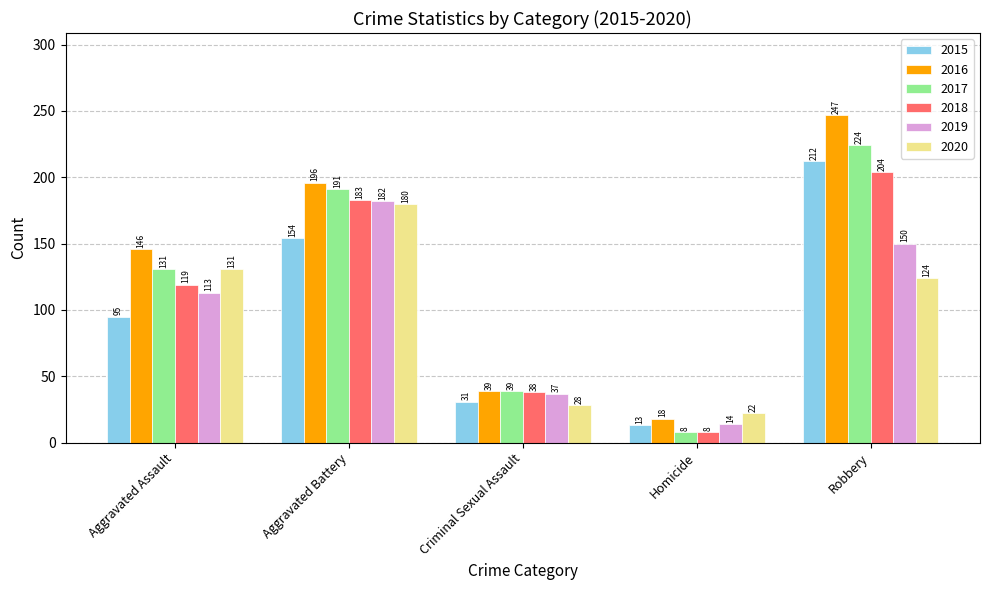

What is the difference between the maximum and minimum values in the 2016 series?

229